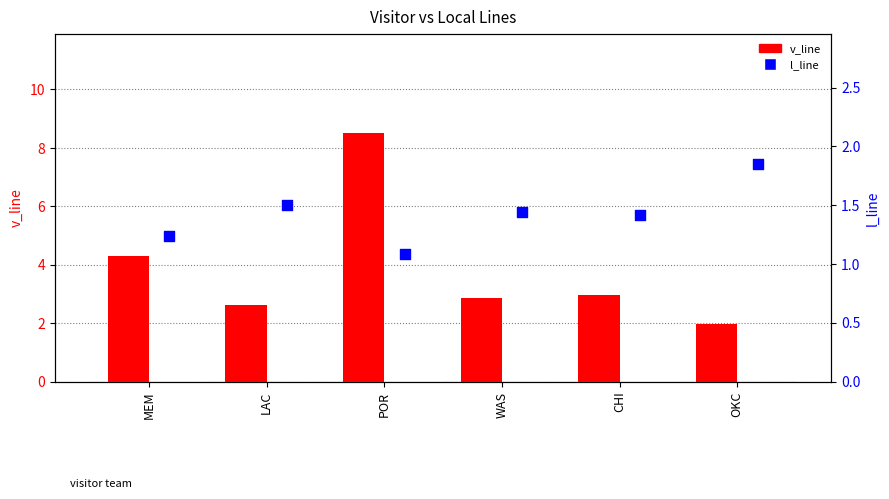

At which category is the sum across all series the highest?

POR